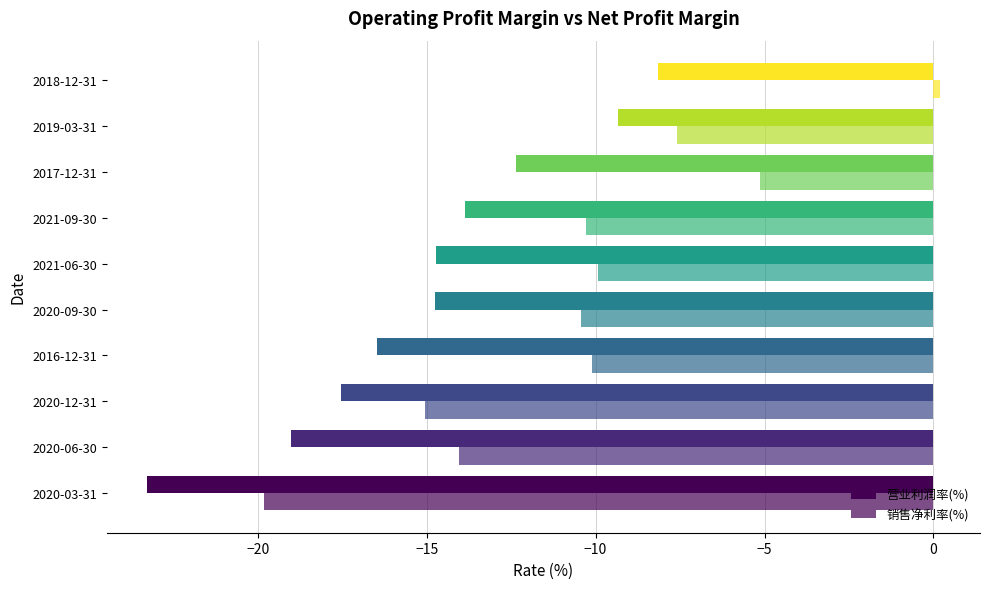

How many negative values does the 销售净利率(%) series have?

9